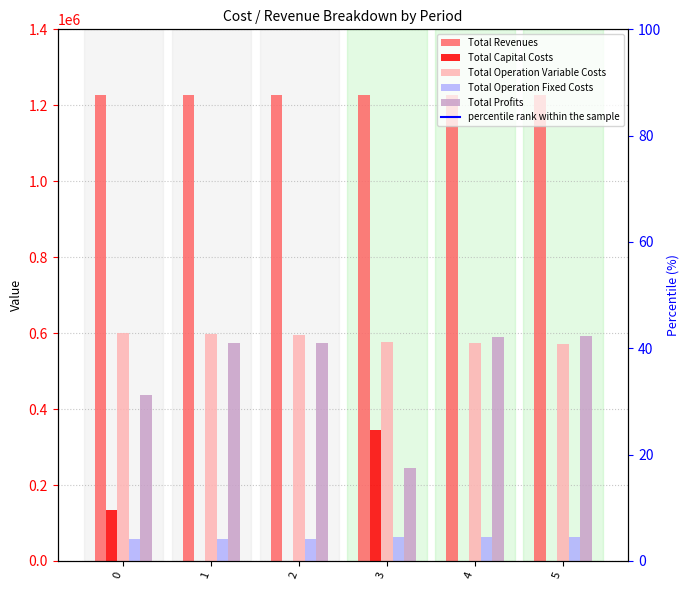

Reading left to right, transcribe all the data shown in this chart.

Total Revenues: 1227219.7	1227219.7	1227219.7	1227892.6	1227892.6	1227892.6
Total Capital Costs: 133056.0	0.0	0.0	343712.0	0.0	0.0
Total Operation Variable Costs: 599542.6	597481.2	595417.0	575601.1	573658.2	571712.6
Total Operation Fixed Costs: 56610.0	56610.0	56610.0	63411.3	63411.3	63411.3
Total Profits: 438011.1	573128.5	575192.7	245168.2	590823.1	592768.6